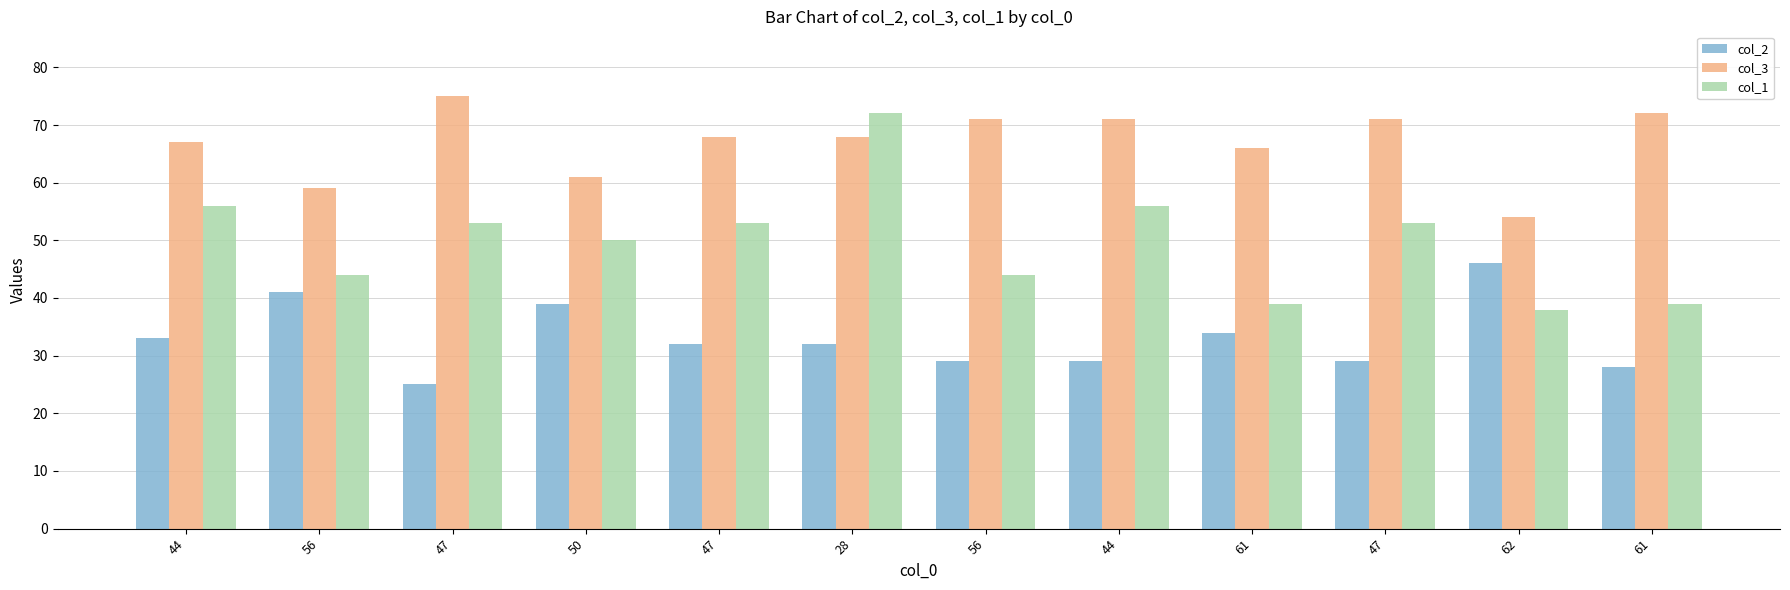

Reading left to right, list all the values displayed in this chart.

col_2: 44=33	56=41	47=25	50=39	47=32	28=32	56=29	44=29	61=34	47=29	62=46	61=28
col_3: 44=67	56=59	47=75	50=61	47=68	28=68	56=71	44=71	61=66	47=71	62=54	61=72
col_1: 44=56	56=44	47=53	50=50	47=53	28=72	56=44	44=56	61=39	47=53	62=38	61=39